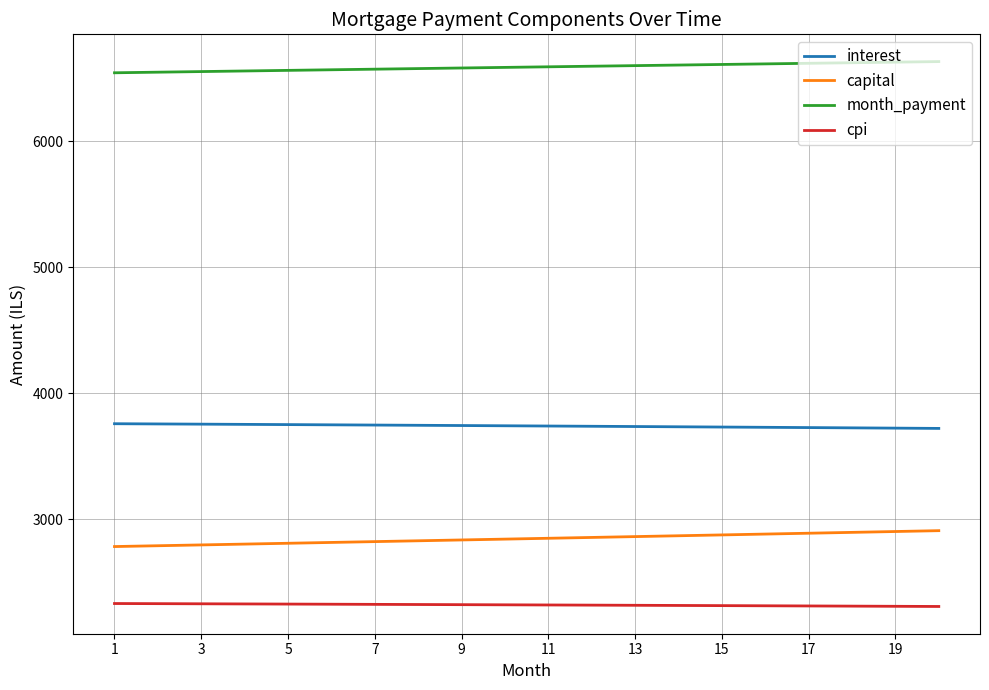

True or false: cpi and interest cross at least once.

False